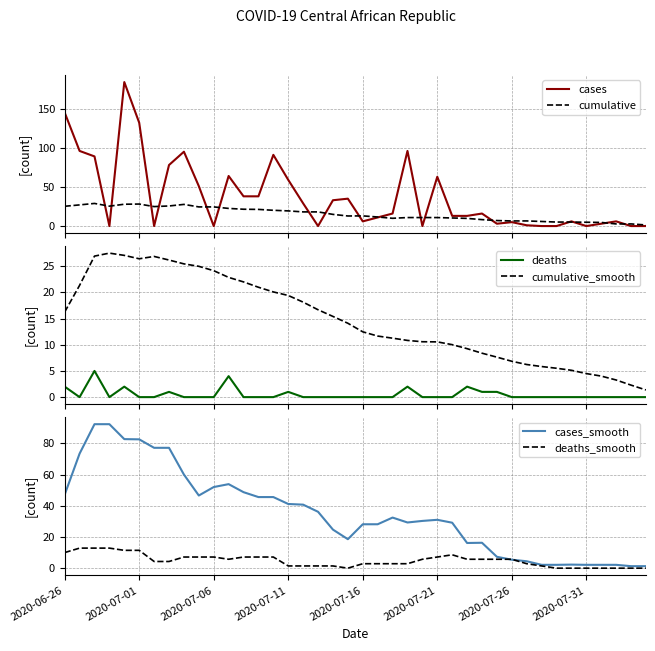

Between 24 and 17, which is larger?

24